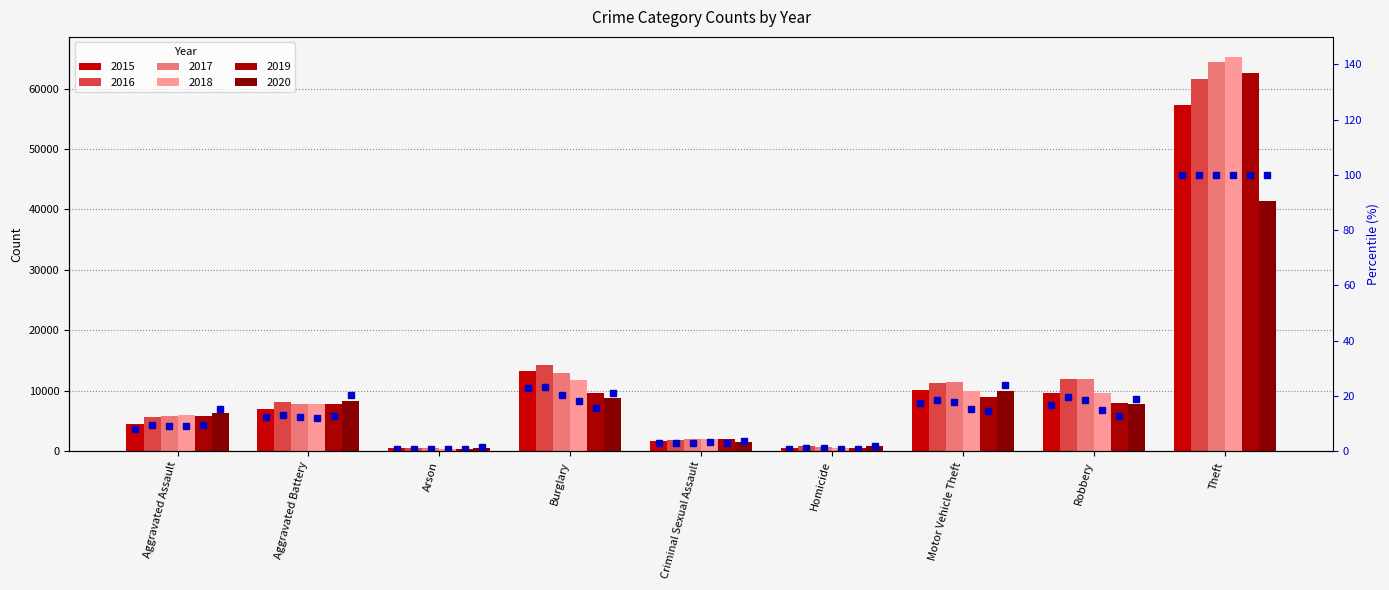

Does the chart contain stacked bars?

No